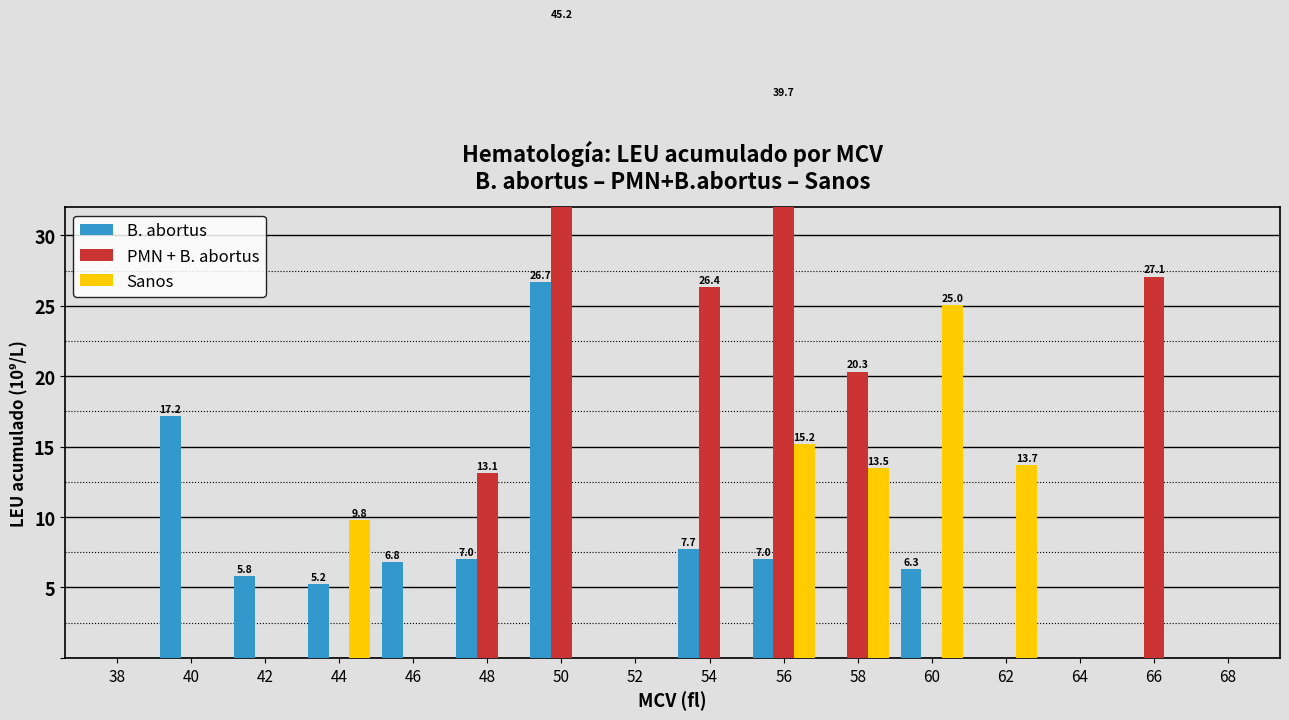

Where is B. abortus nearest to the value 13?

40